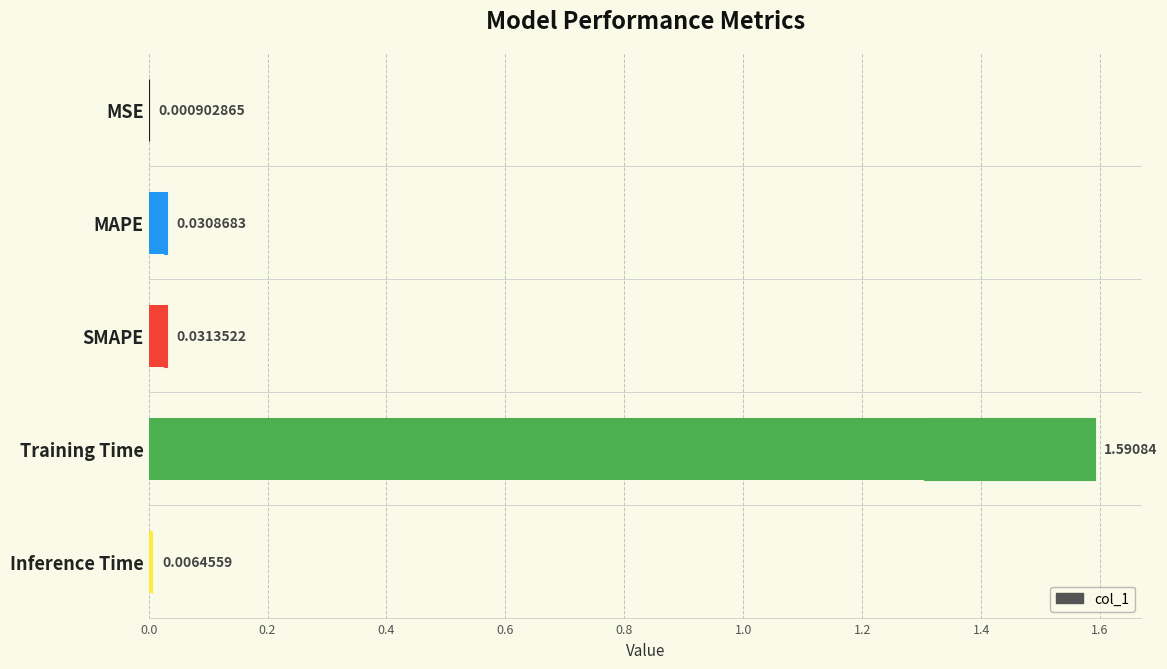

Reading right to left, what are all the values shown in this chart?

0.0	1.6	0.0	0.0	0.0